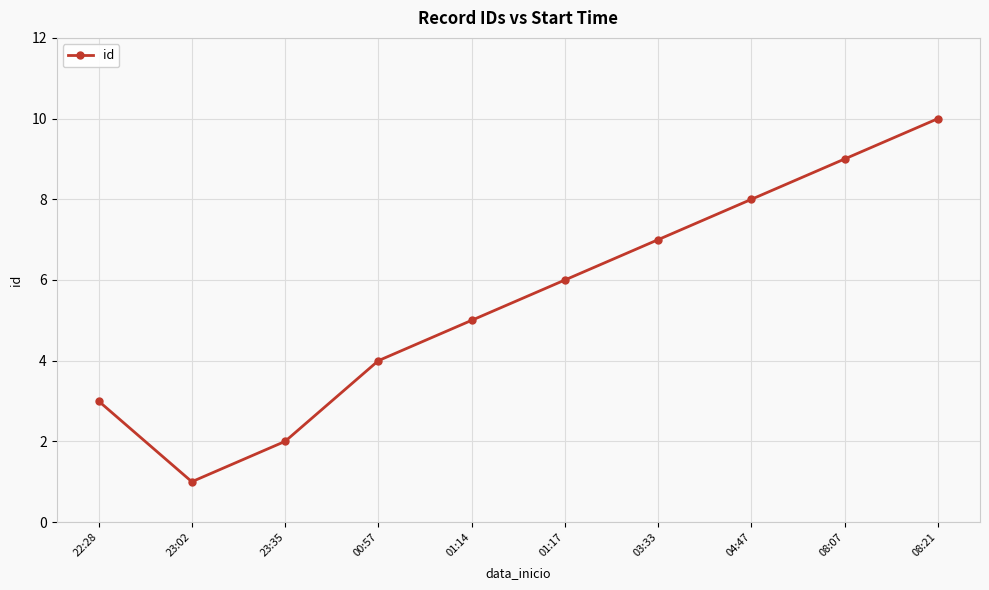

What is the ratio of the value at 03:33 to the value at 08:21?

0.7